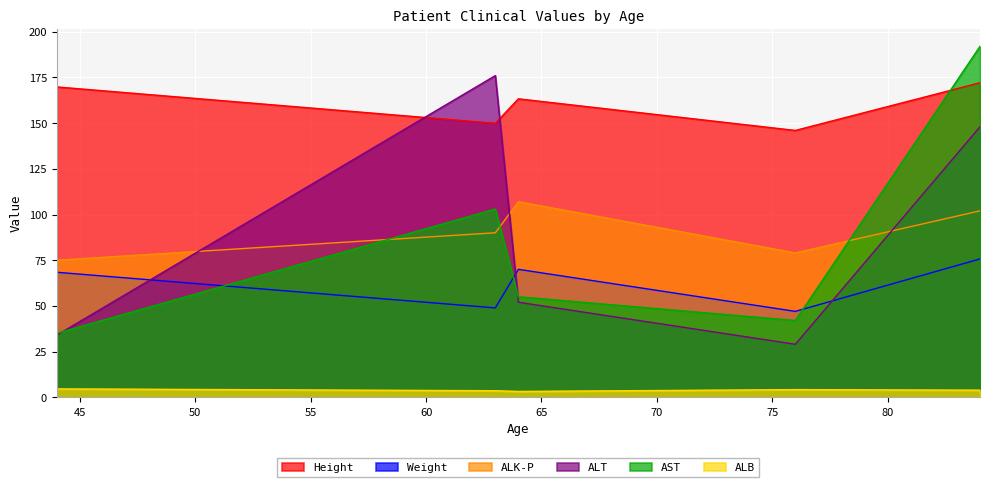

How many data points does each series have?

5